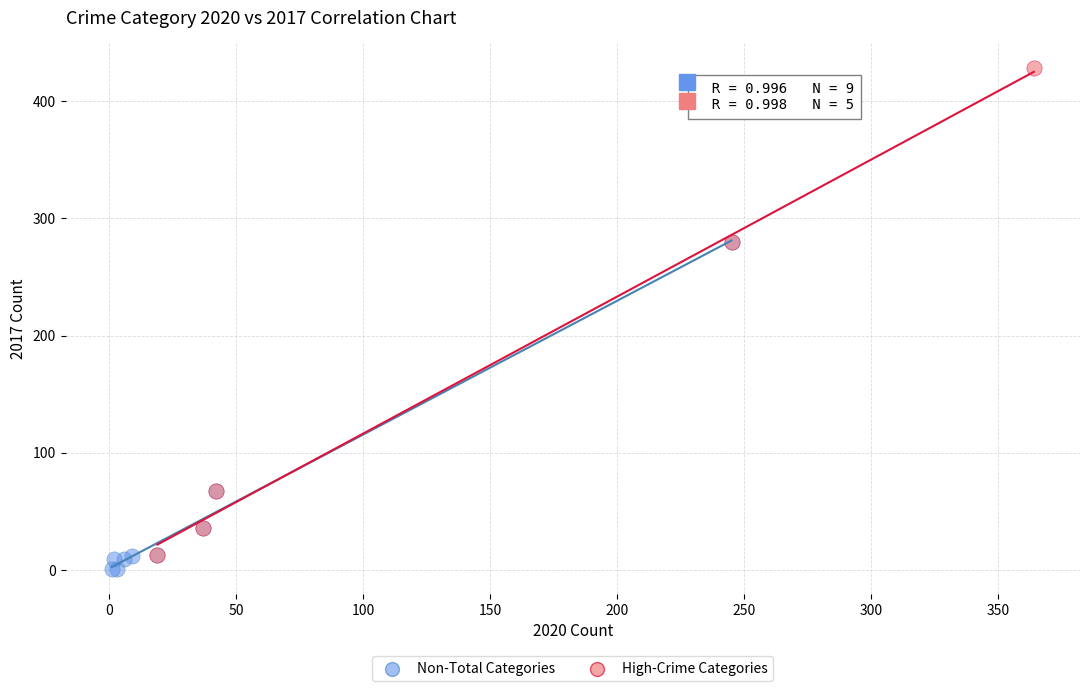

Which series has the widest spread of Y values?

High-Crime Categories